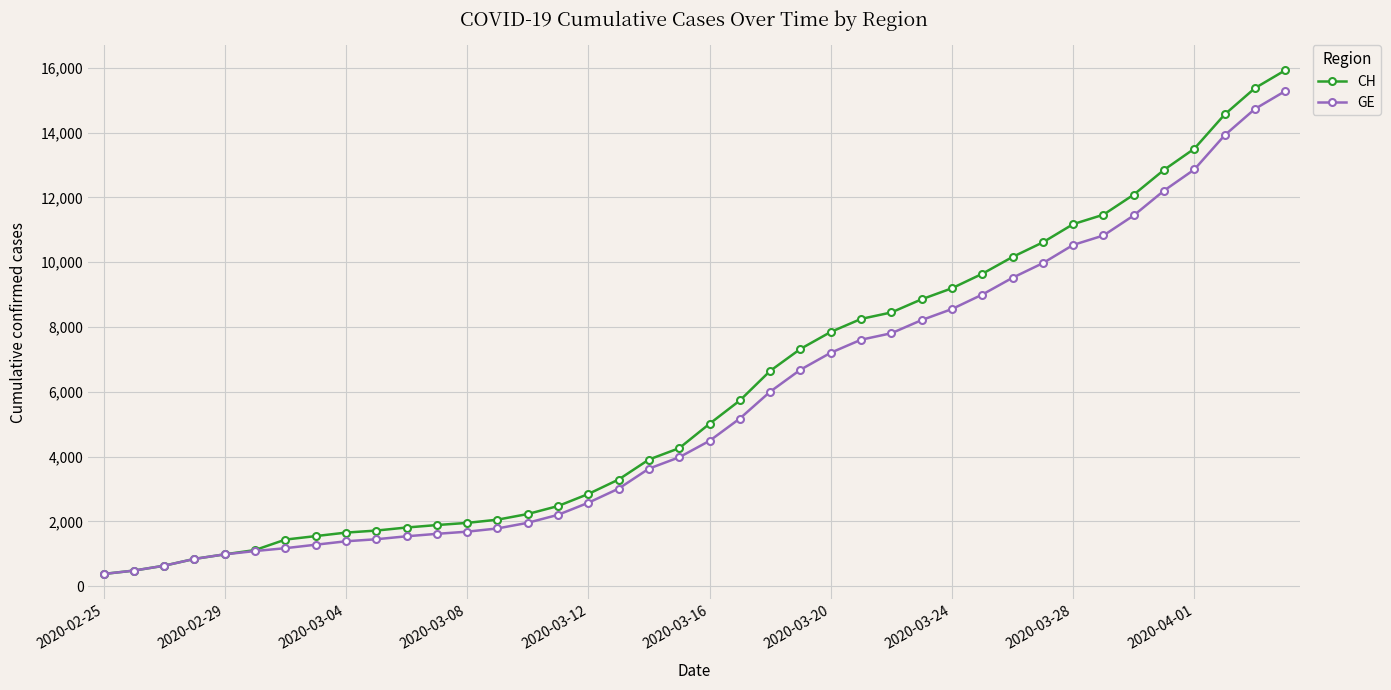

What is the value of the GE point at the 7th from the left?

1171